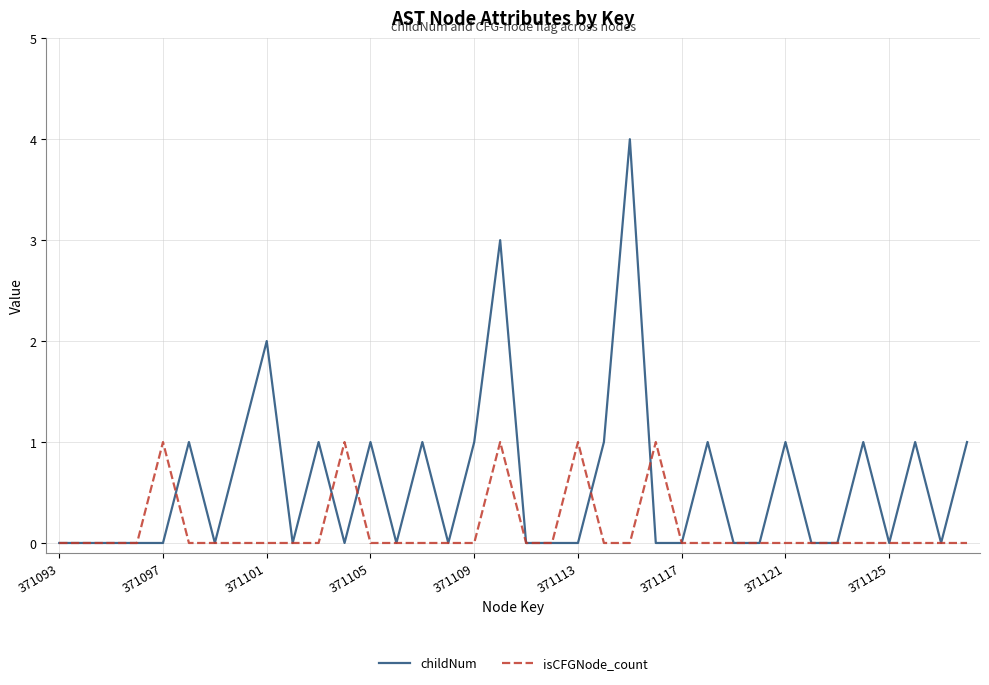

Which series has the largest range (max minus min)?

childNum